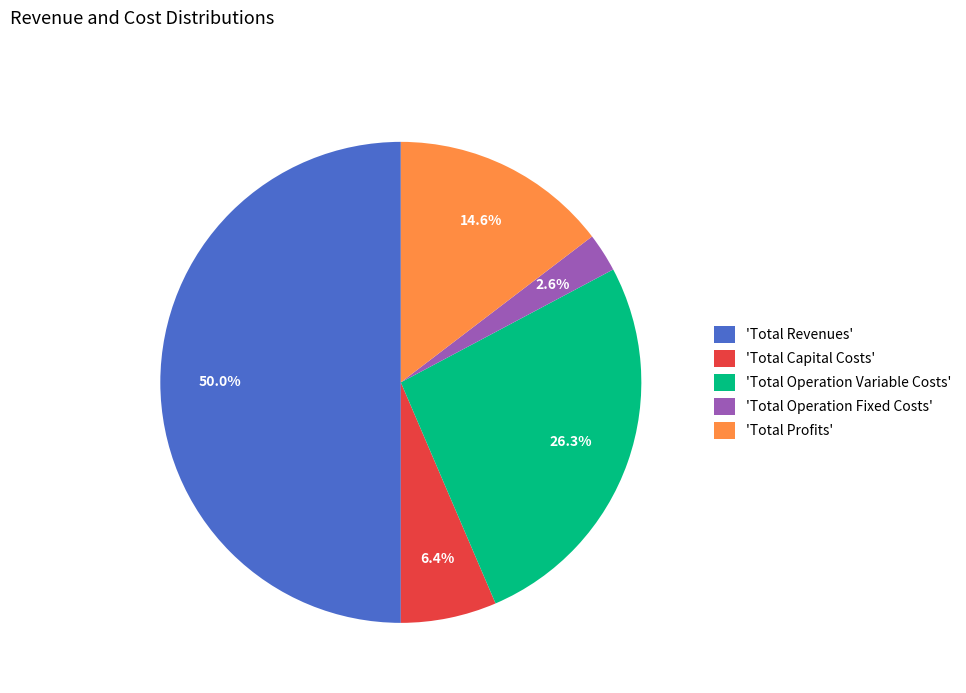

How many slices are in this pie chart?

5